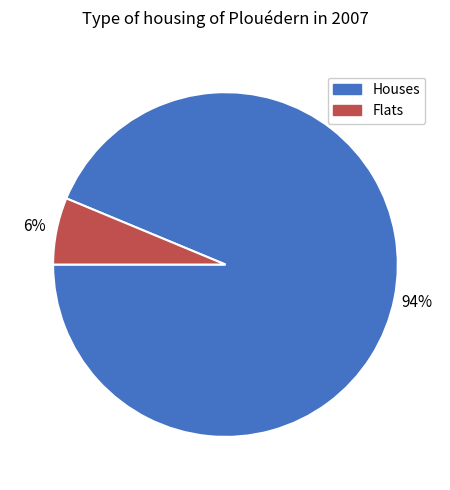

How many segments does this pie chart have?

2